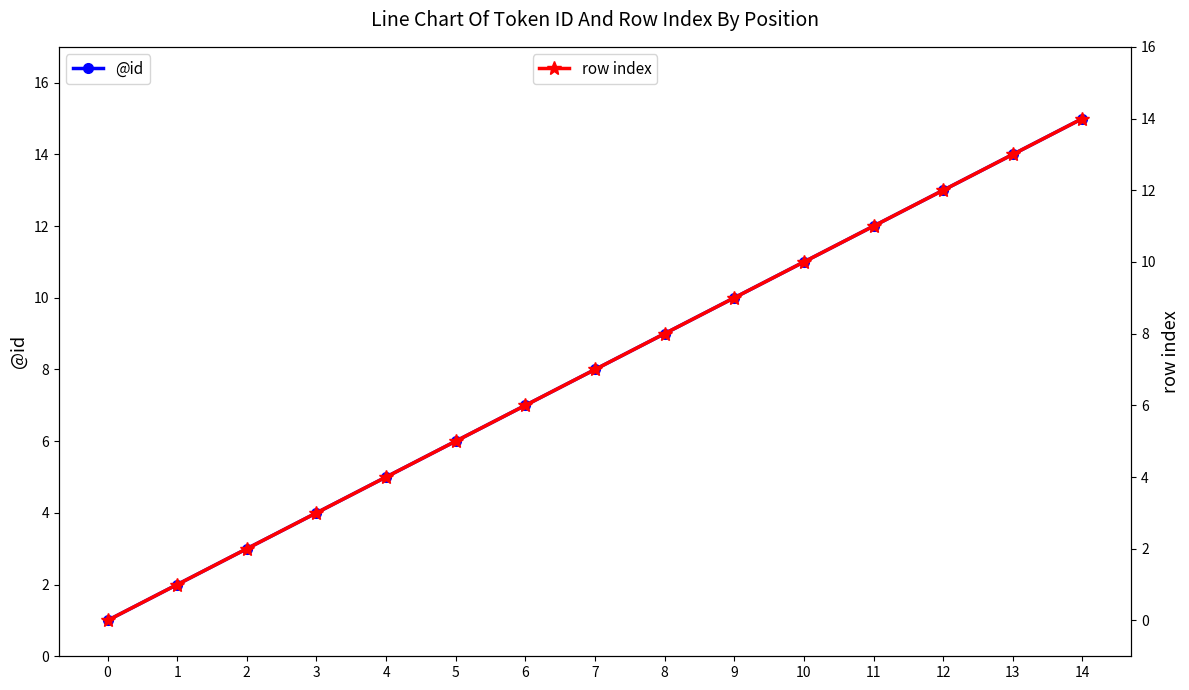

Rank the categories by row index value from highest to lowest.

14, 13, 12, 11, 10, 9, 8, 7, 6, 5, 4, 3, 2, 1, 0